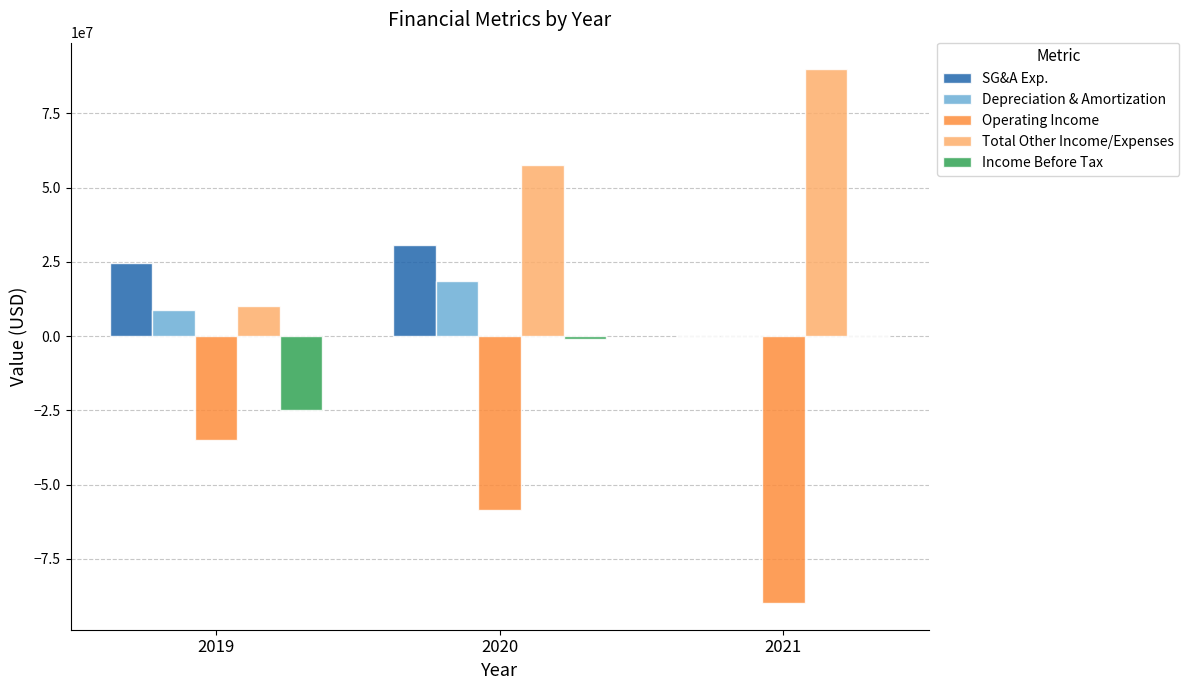

Where is Total Other Income/Expenses nearest to the value 49985929?

2020